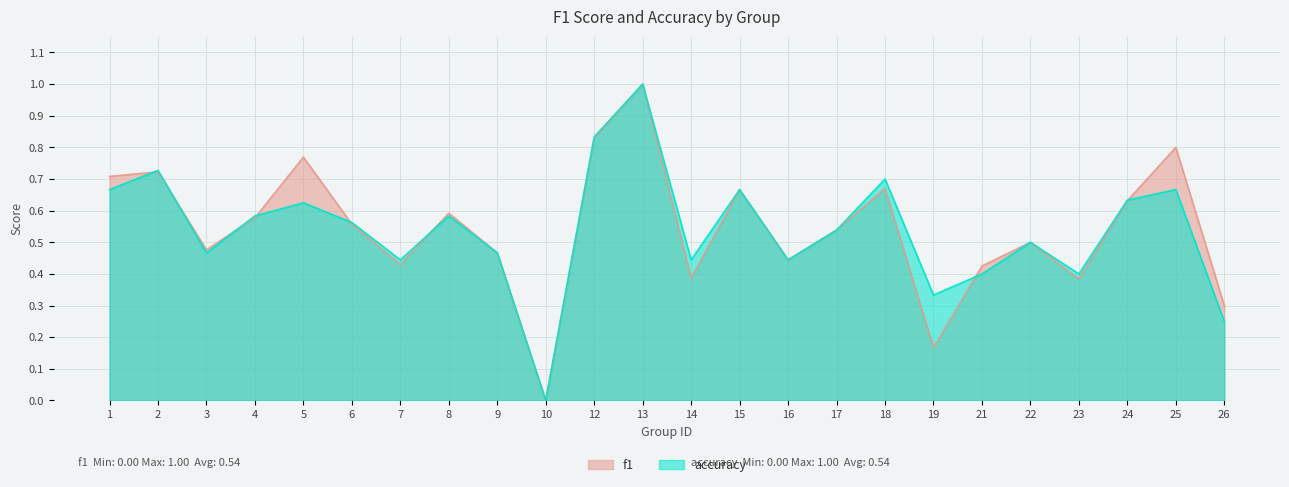

List the series in order of their overall mean, lowest first.

accuracy, f1